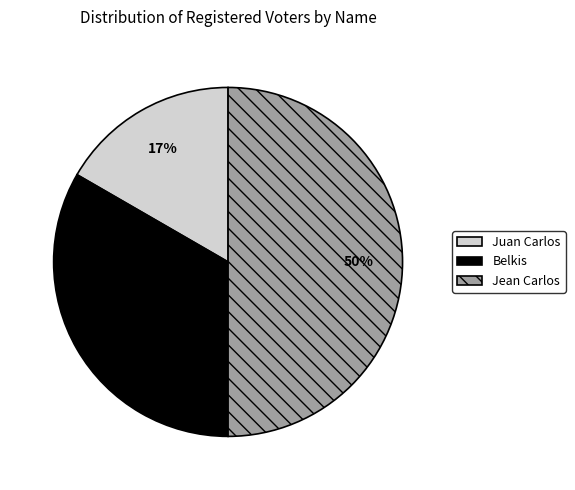

Which category has the biggest portion of the pie?

Jean Carlos